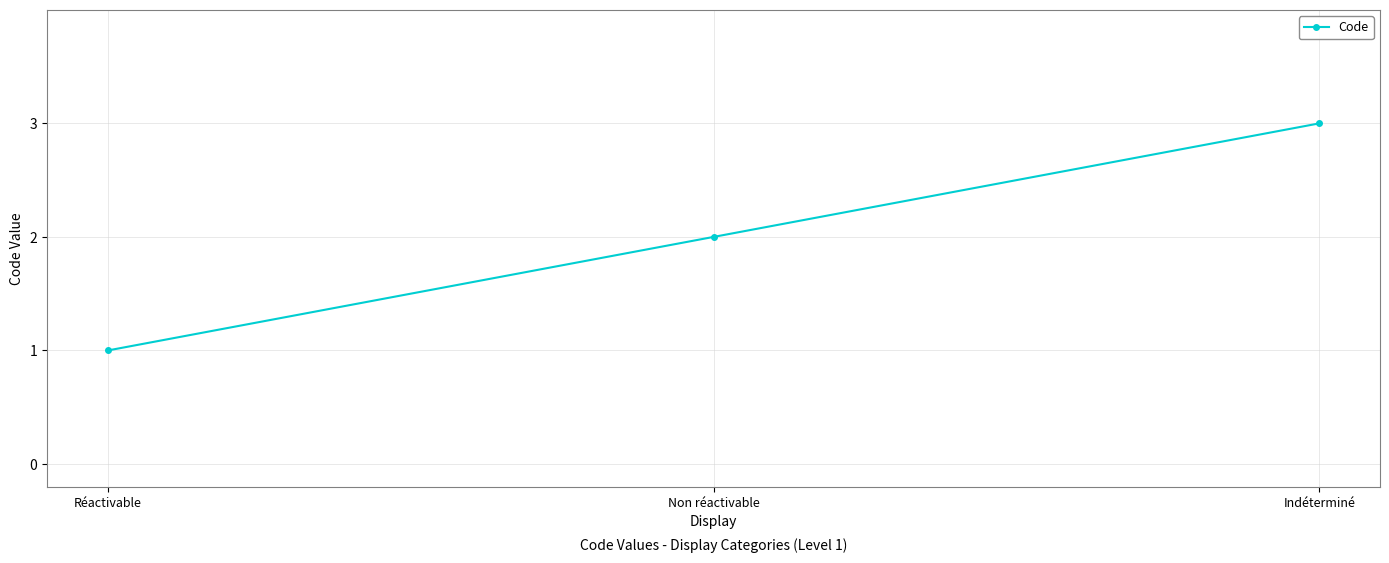

The value at Non réactivable is 3. True or false?

False